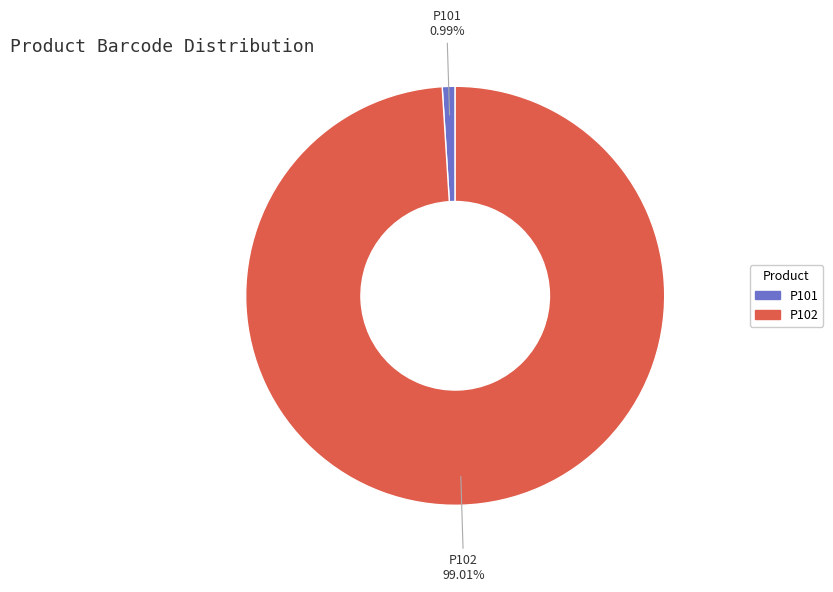

Count the number of slices in the pie.

2